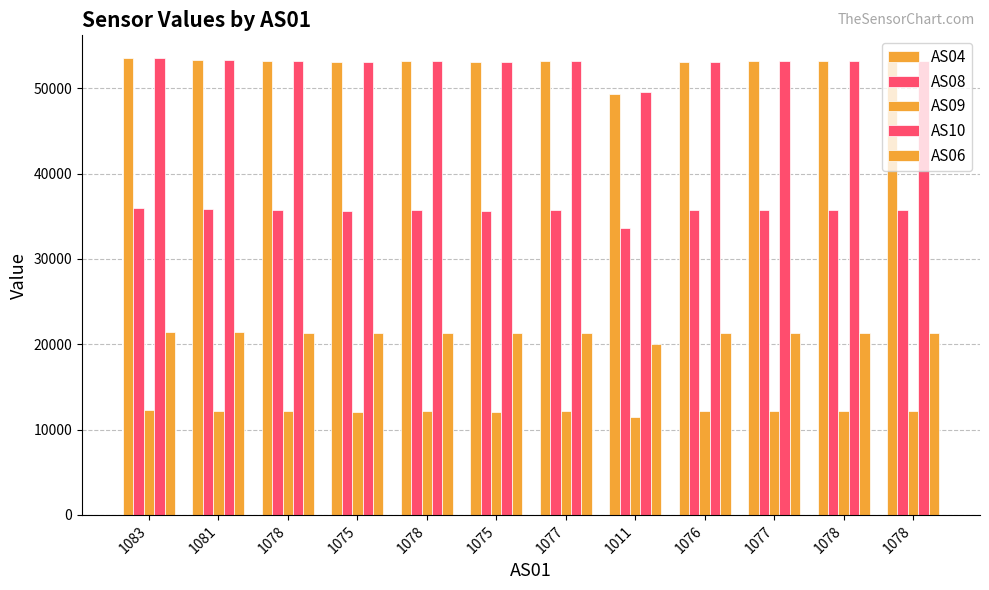

How many bars are there in each group?

5